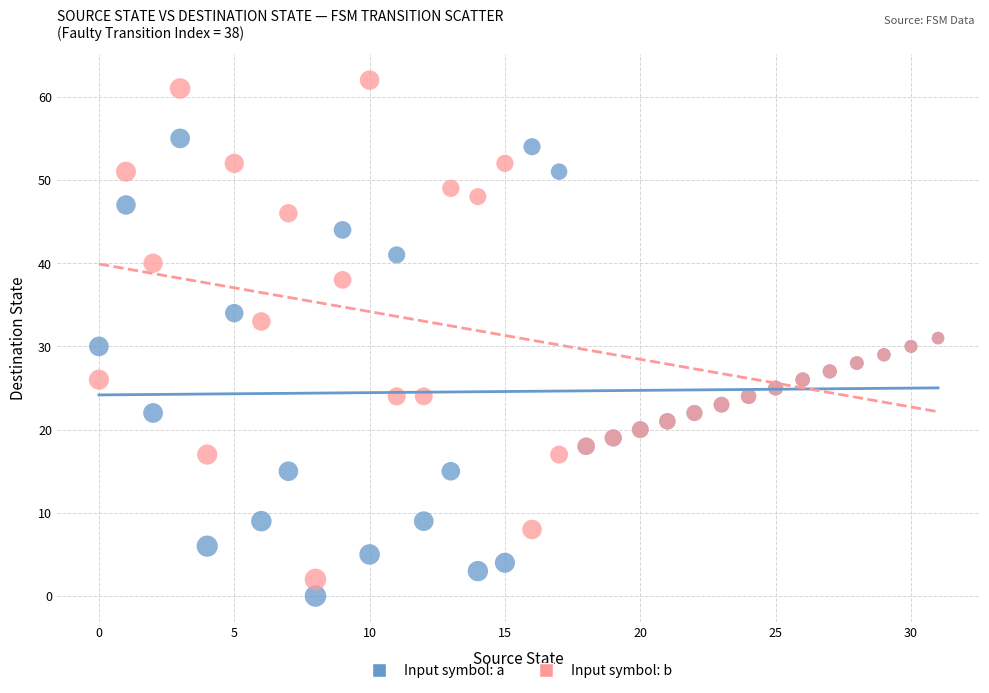

Which series has the largest Y range (max minus min)?

Input symbol: b